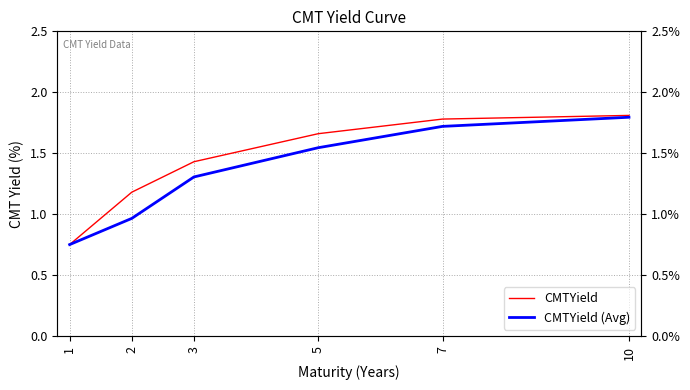

True or false: CMTYield (Avg) and CMTYield cross at least once.

False